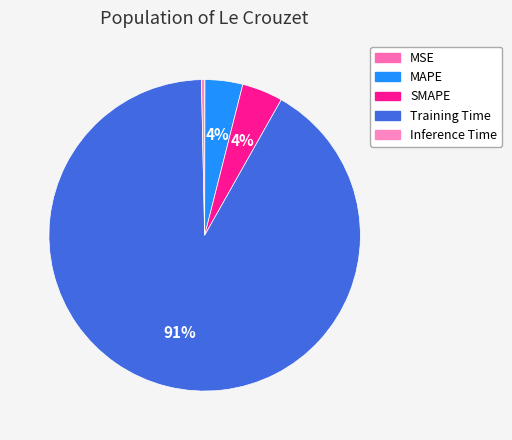

To the nearest percent, what is the difference between the SMAPE and MSE slice percentages?

4%